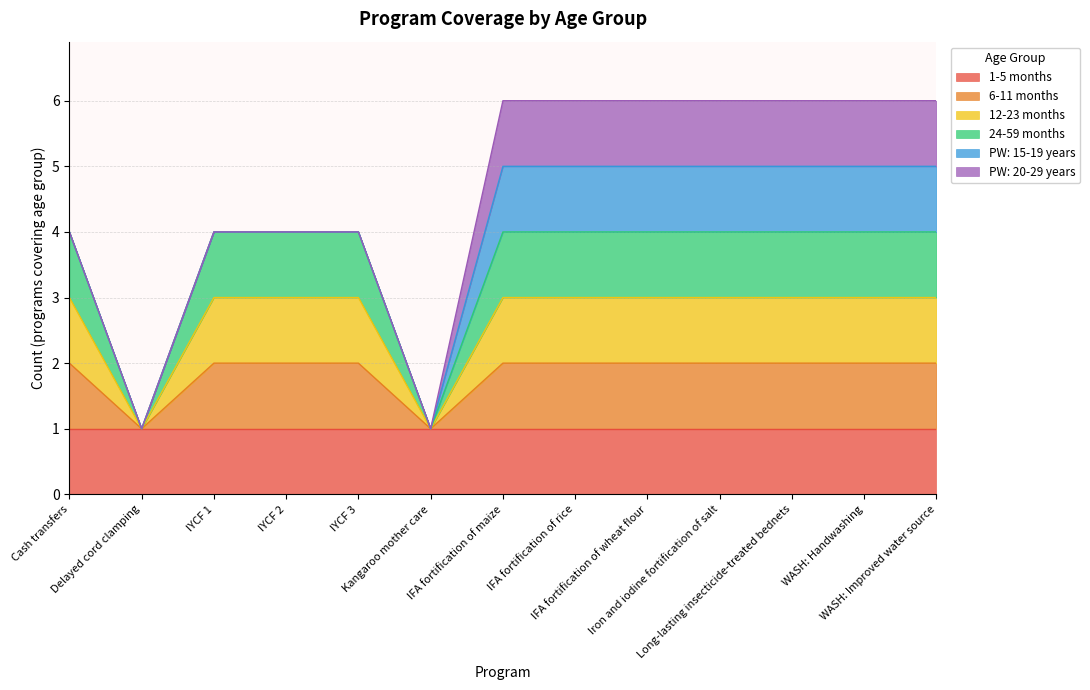

How many lines are shown in the chart?

6